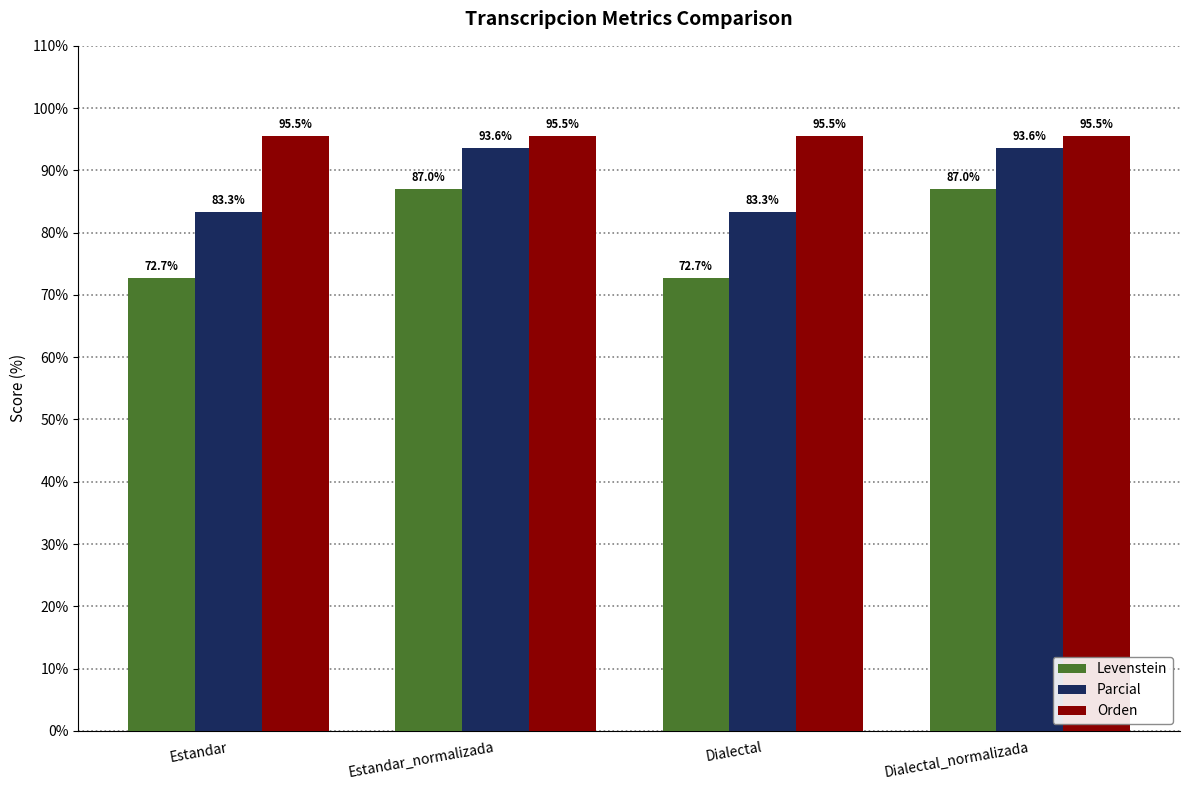

What is the label of the 4th bar from the right?

Estandar